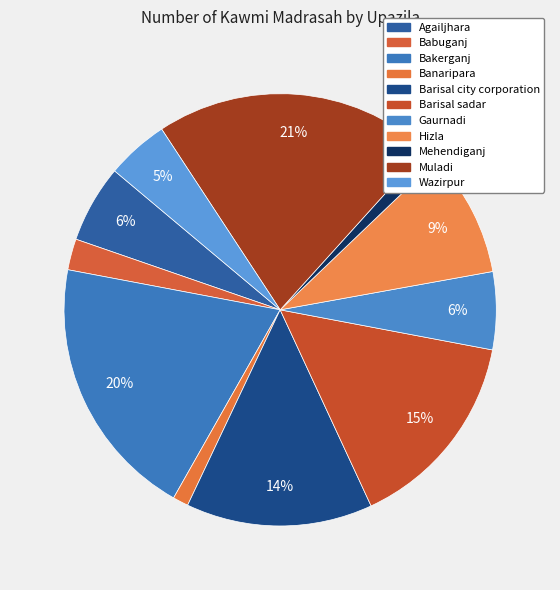

Which slice is the largest?

Muladi